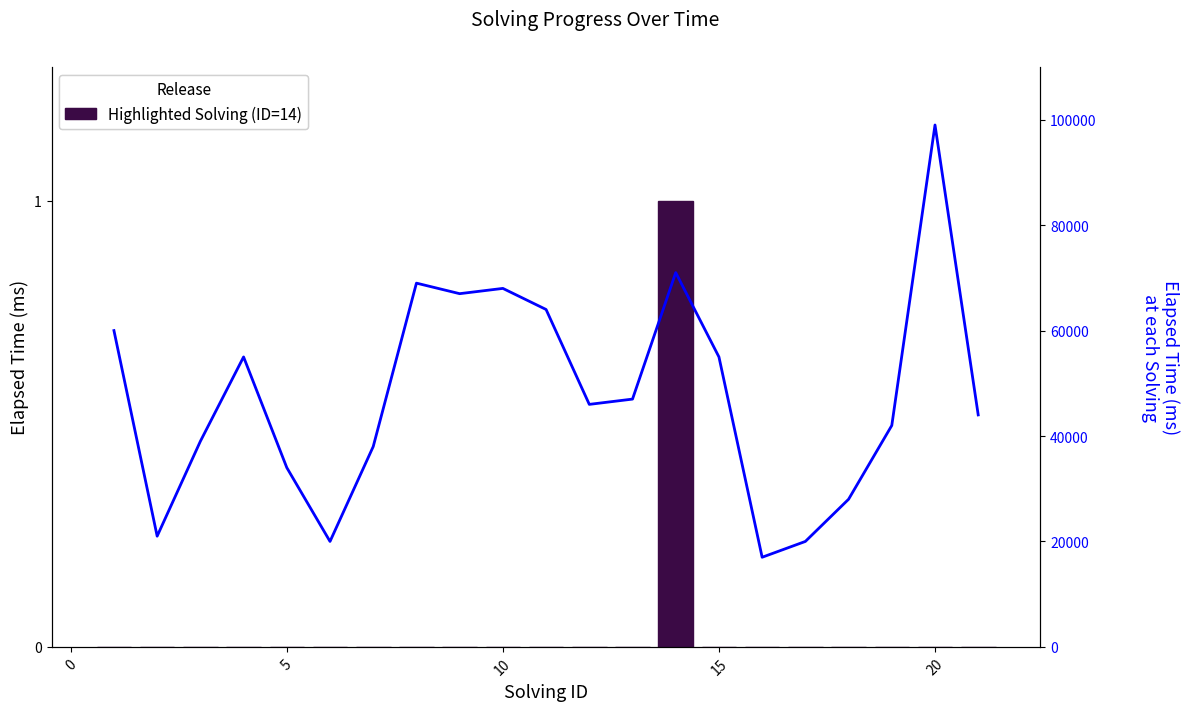

How many categories are shown in the chart?

21